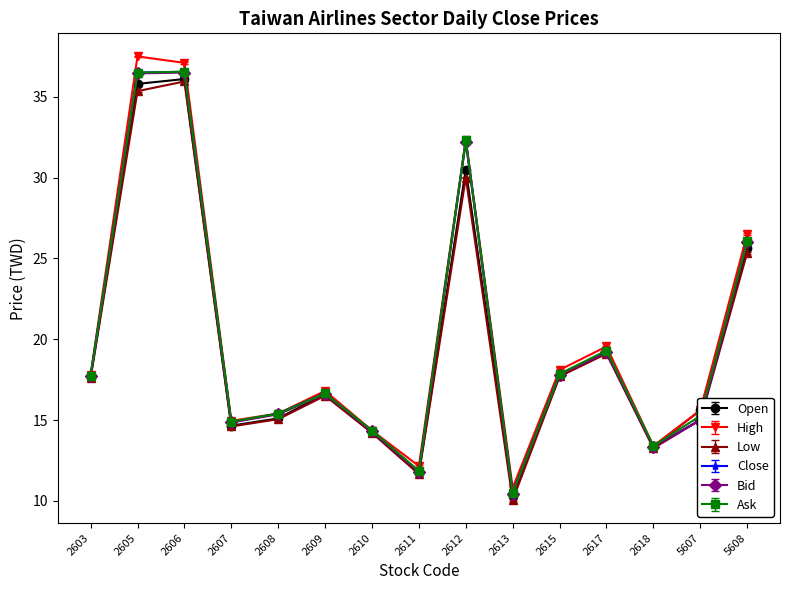

At how many categories does at least one series exceed 19?

5